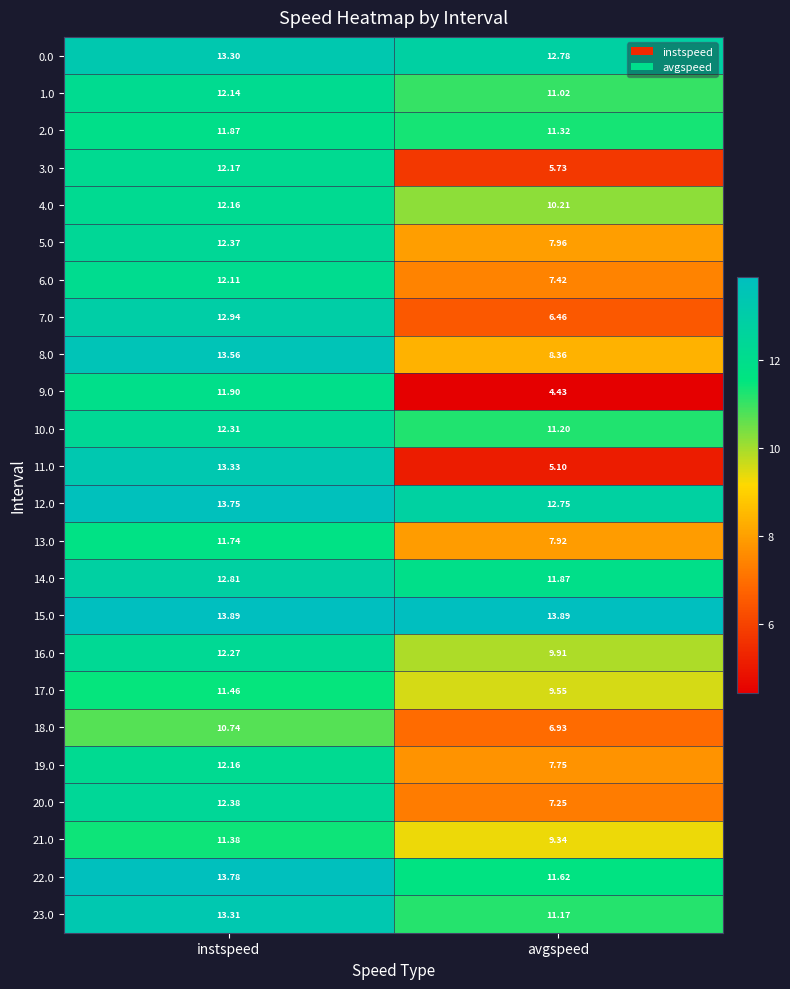

Is the value of 8.0 at avgspeed greater than the value of 18.0 at avgspeed?

Yes